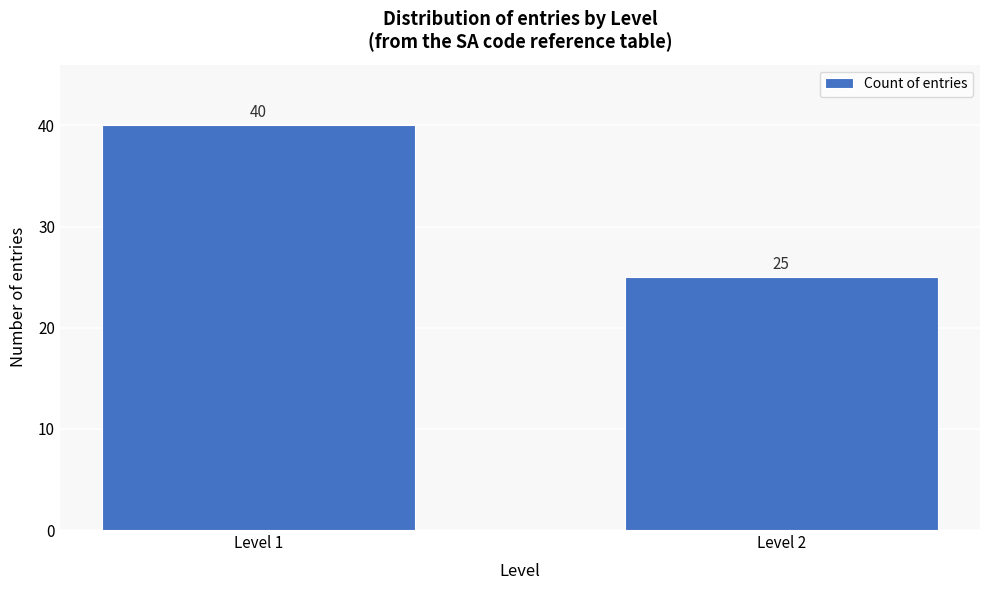

Reading left to right, list all the values displayed in this chart.

Level 1=40	Level 2=25